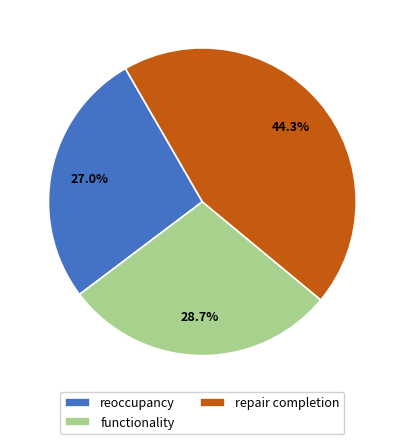

Is repair completion the majority of the pie?

No